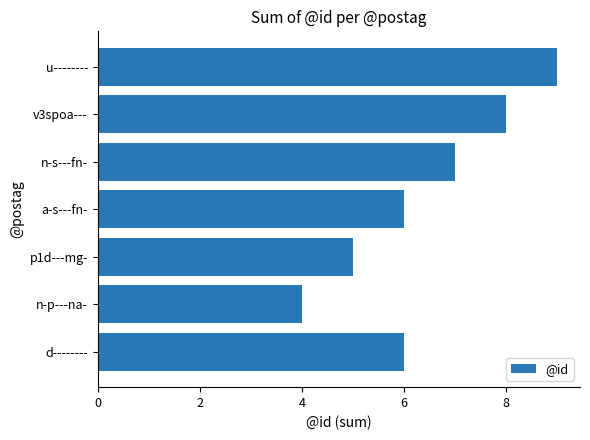

What is the ratio of the value at v3spoa--- to the value at d--------?

1.3